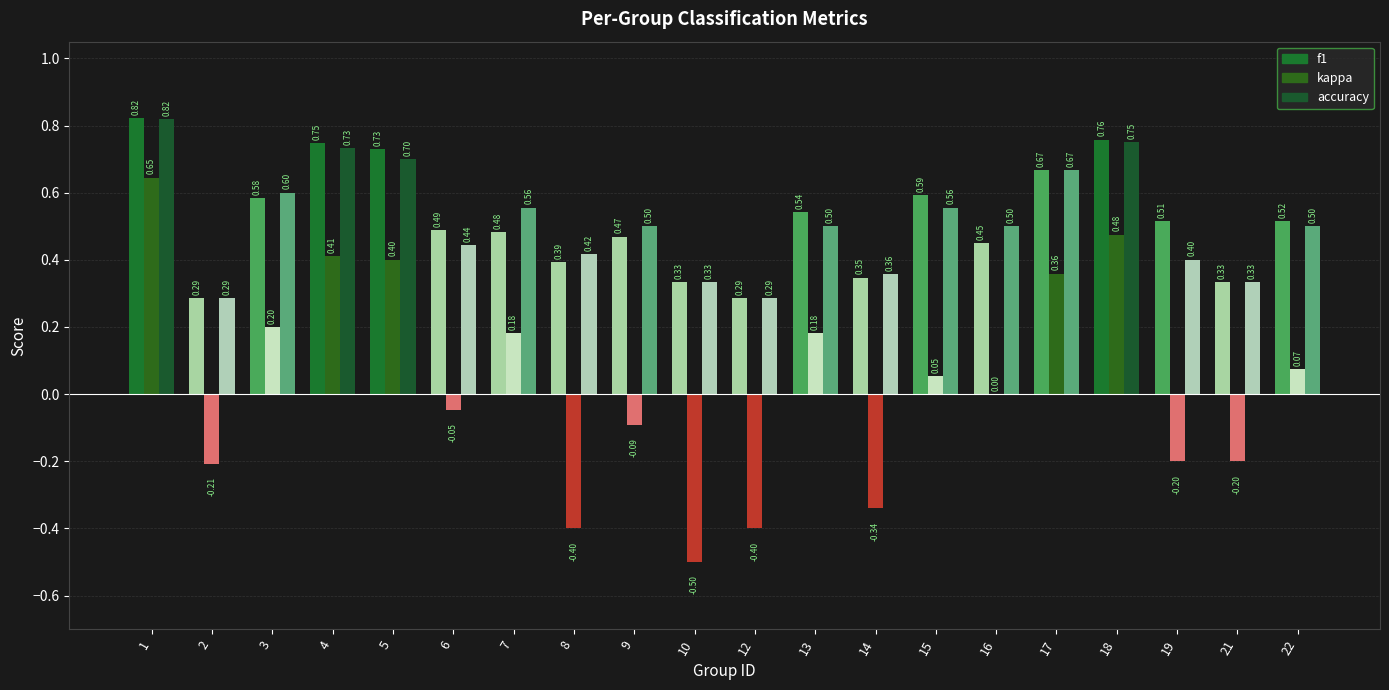

Does the chart contain any negative values?

Yes